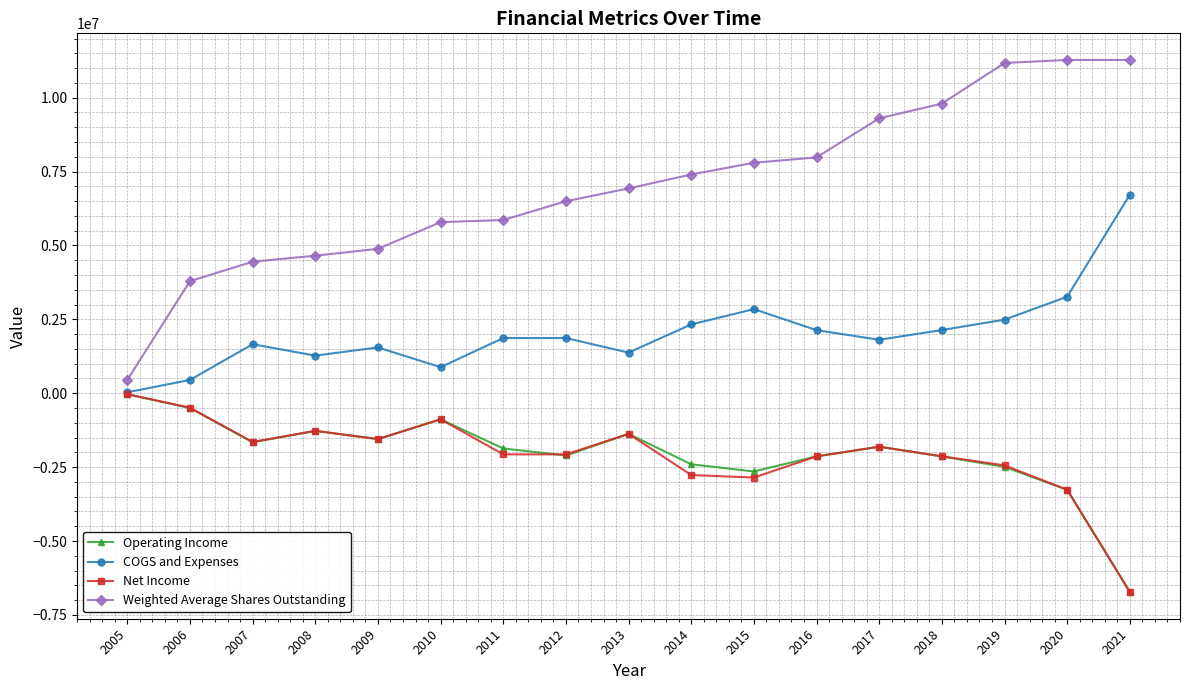

How many distinct data groups are displayed?

4